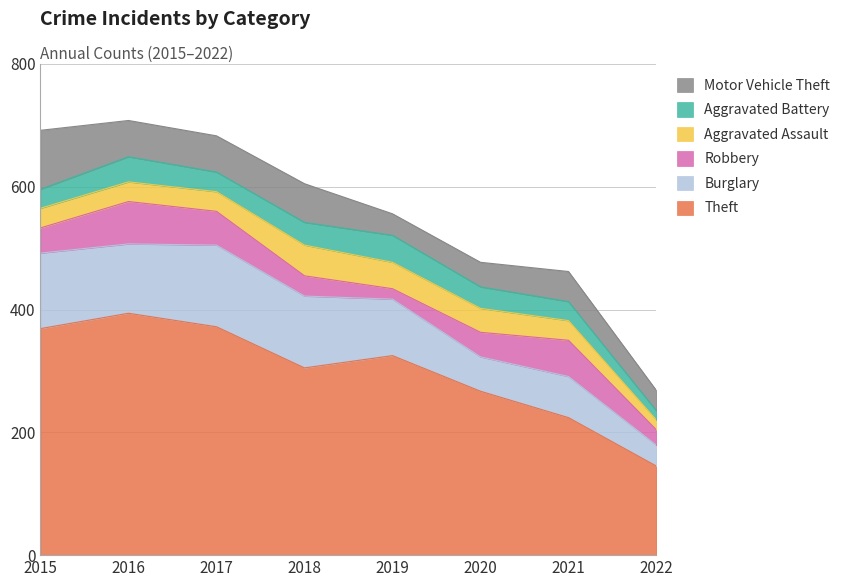

Reading left to right, transcribe all the data shown in this chart.

Theft: 369	394	372	305	325	267	224	145
Burglary: 123	113	133	117	92	56	67	34
Robbery: 41	69	55	33	17	40	59	25
Aggravated Assault: 32	32	32	50	43	39	32	16
Aggravated Battery: 31	41	32	37	44	35	31	15
Motor Vehicle Theft: 96	59	59	63	35	40	49	33